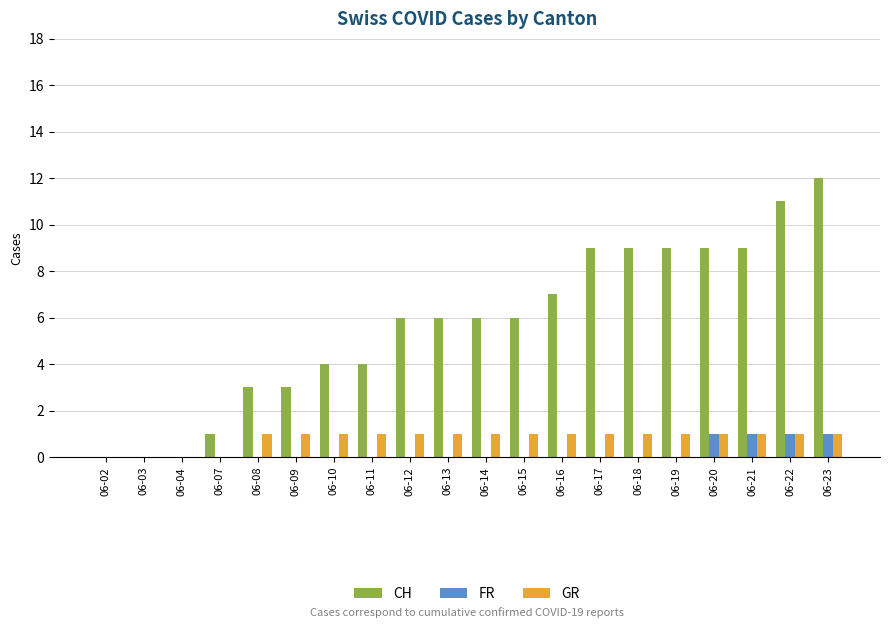

Reading left to right, what are all the values shown in this chart?

CH: 0	0	0	1	3	3	4	4	6	6	6	6	7	9	9	9	9	9	11	12
FR: 0	0	0	0	0	0	0	0	0	0	0	0	0	0	0	0	1	1	1	1
GR: 0	0	0	0	1	1	1	1	1	1	1	1	1	1	1	1	1	1	1	1